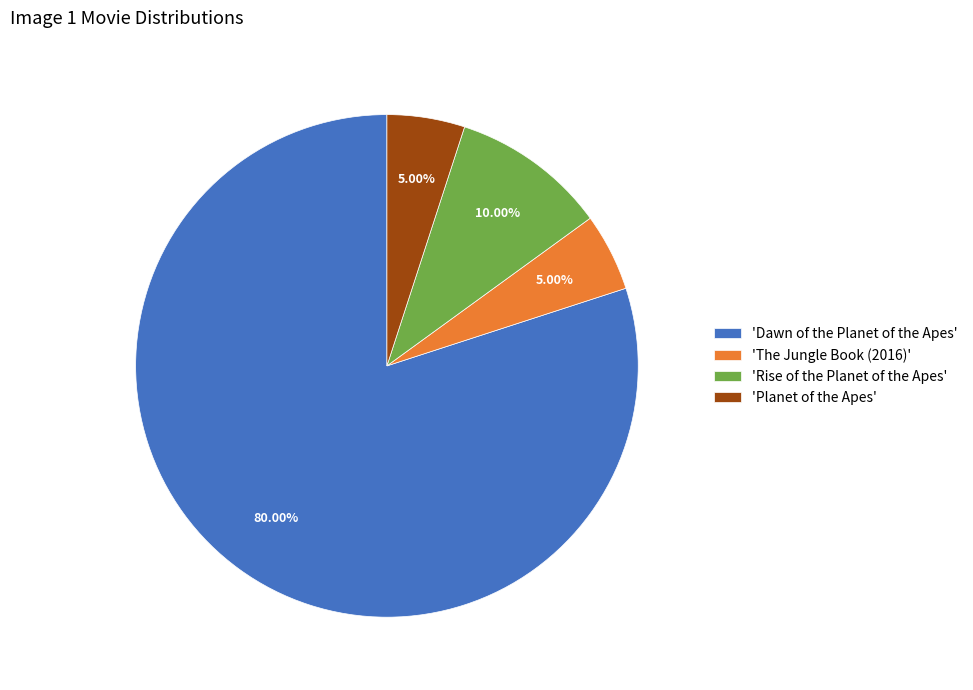

Which slice is the largest?

'Dawn of the Planet of the Apes'